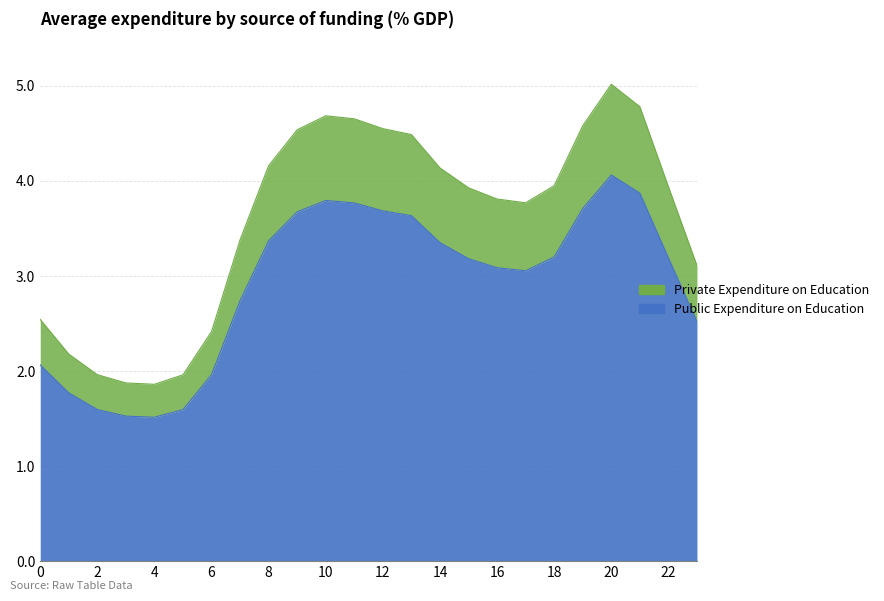

How many distinct data groups are displayed?

2